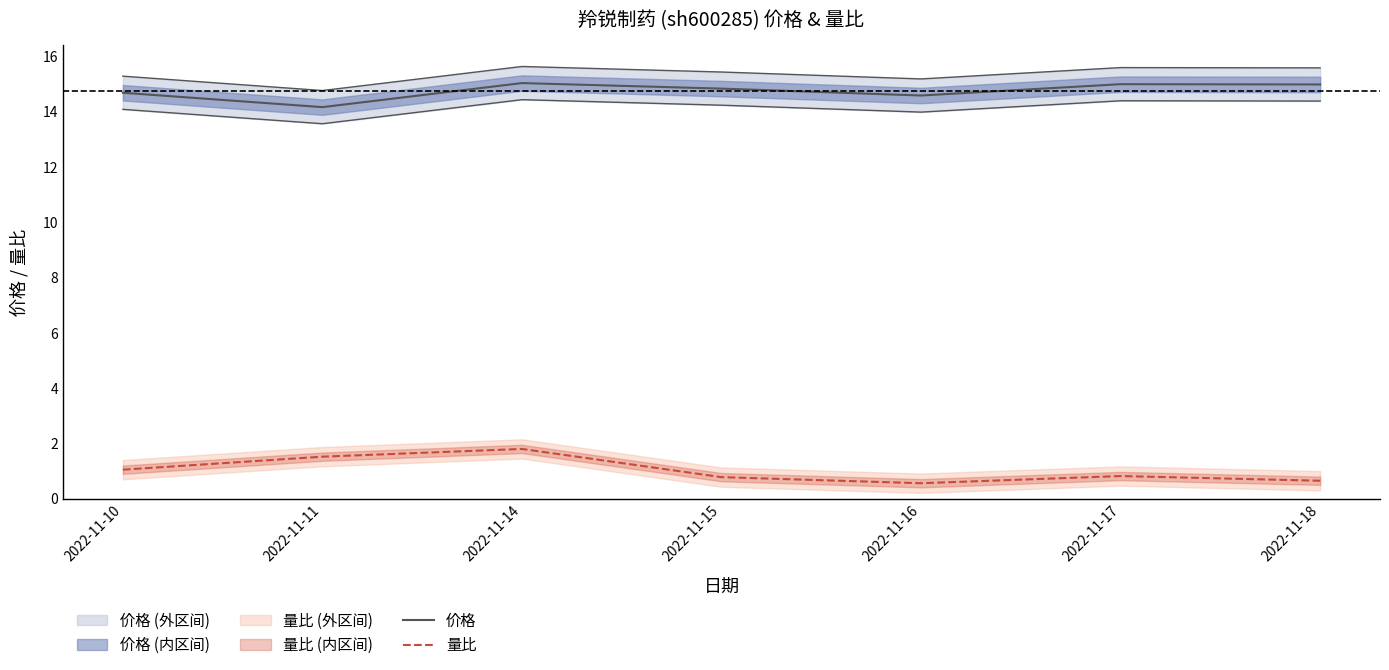

Does the chart have visible grid lines?

No